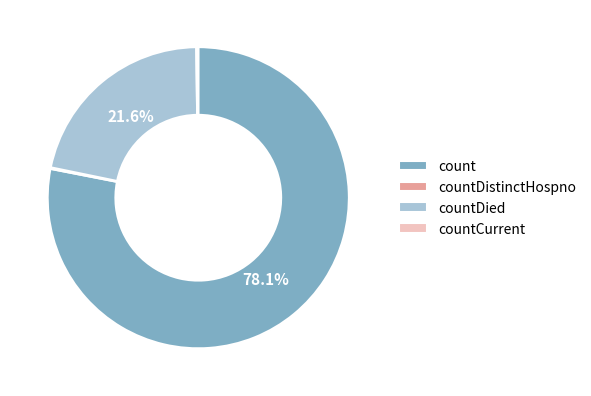

Does count account for over 50% of the chart?

Yes